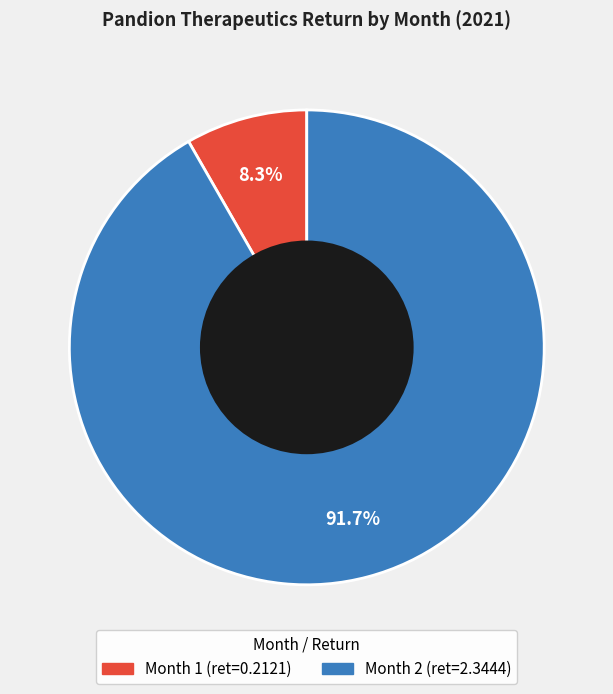

Does any single category account for the majority?

Yes